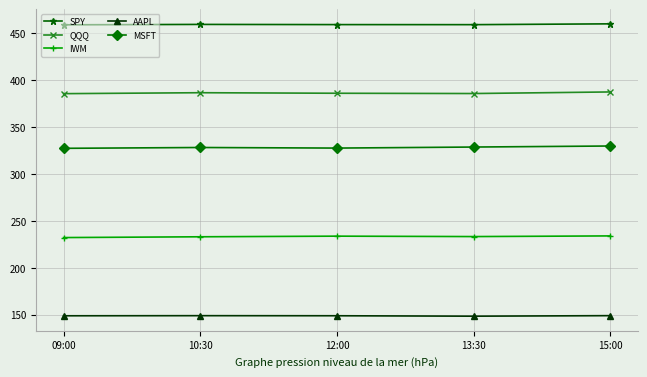

What is the spread (max minus min) of values at 13:30?

310.9